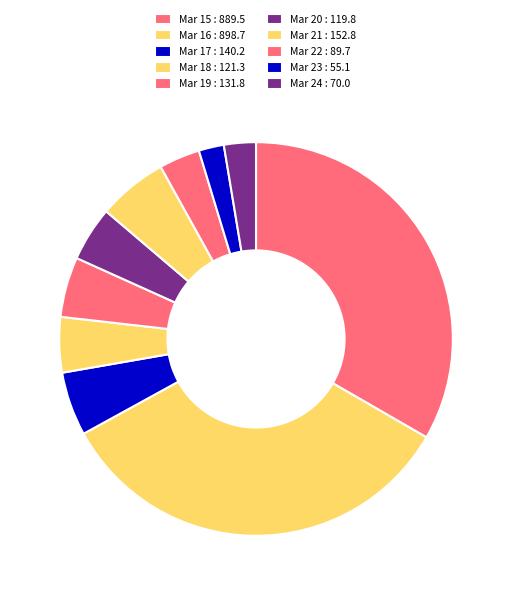

What percentage is the Mar 18 slice, to the nearest percent?

5%